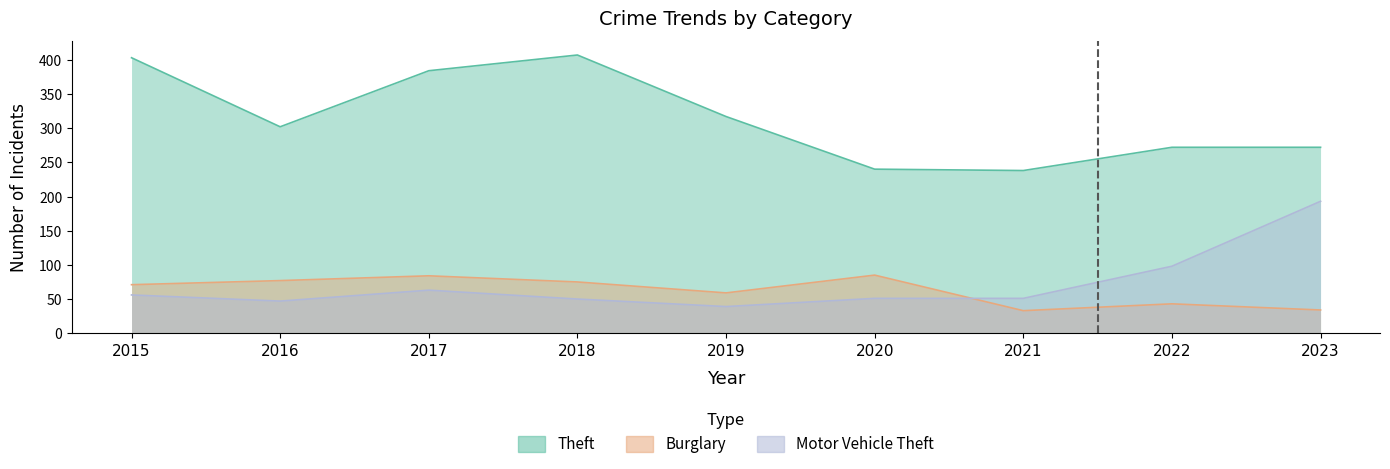

True or false: Theft and Burglary cross at least once.

False